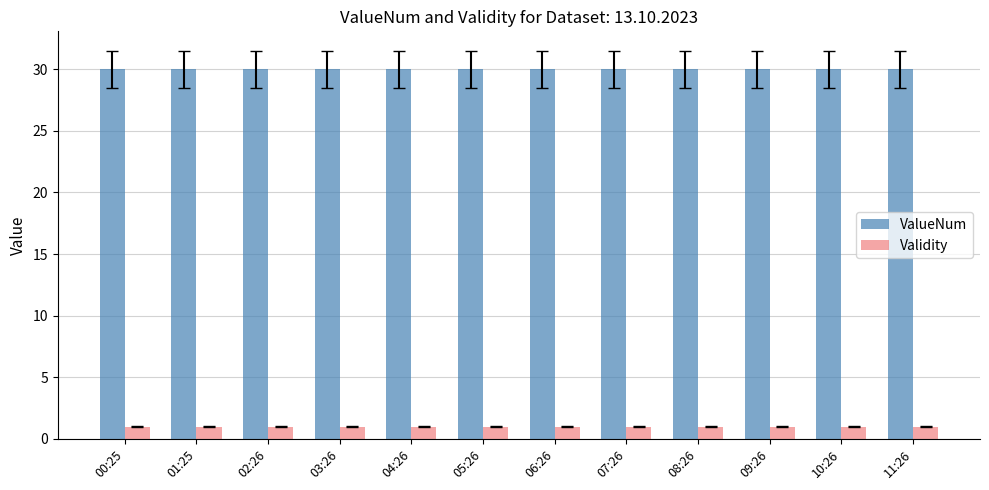

What is the value of the ValueNum bar at the 10th from the left?

30